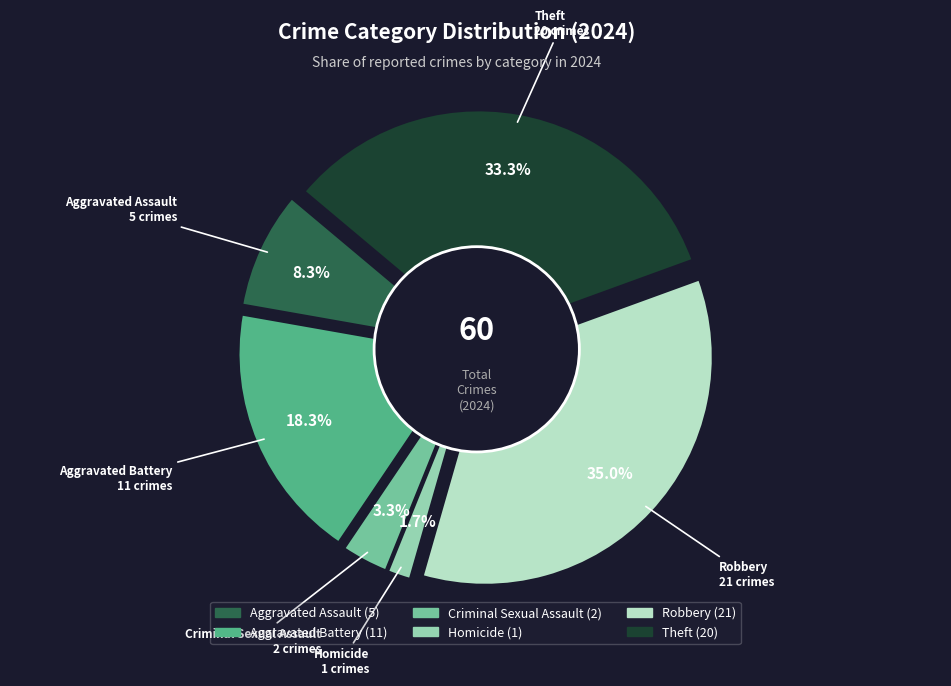

The Homicide slice represents 2% of the pie. True or false?

True